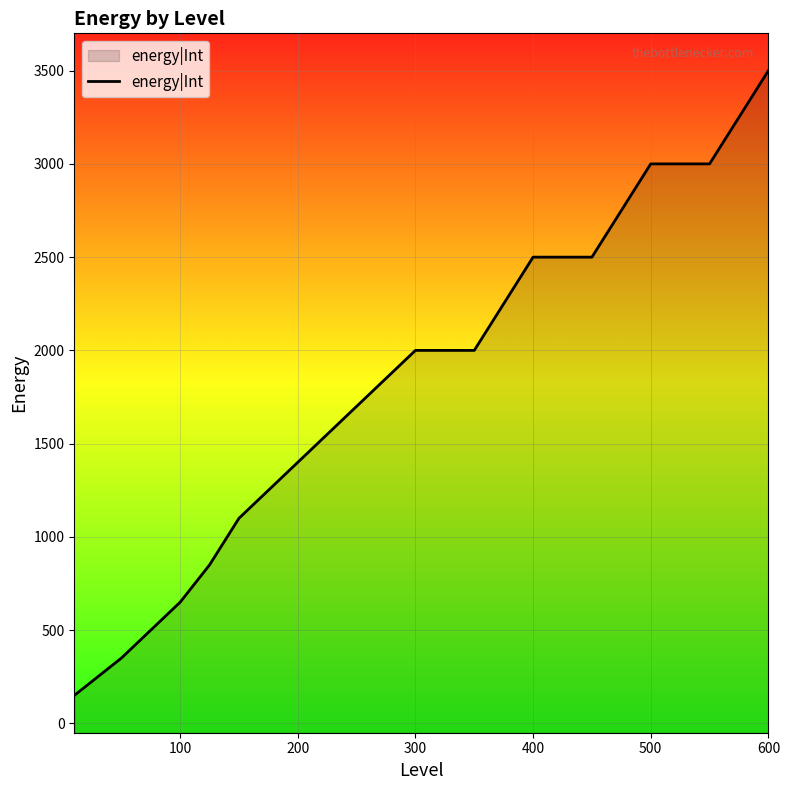

Which has a higher value, 300 or 600?

600